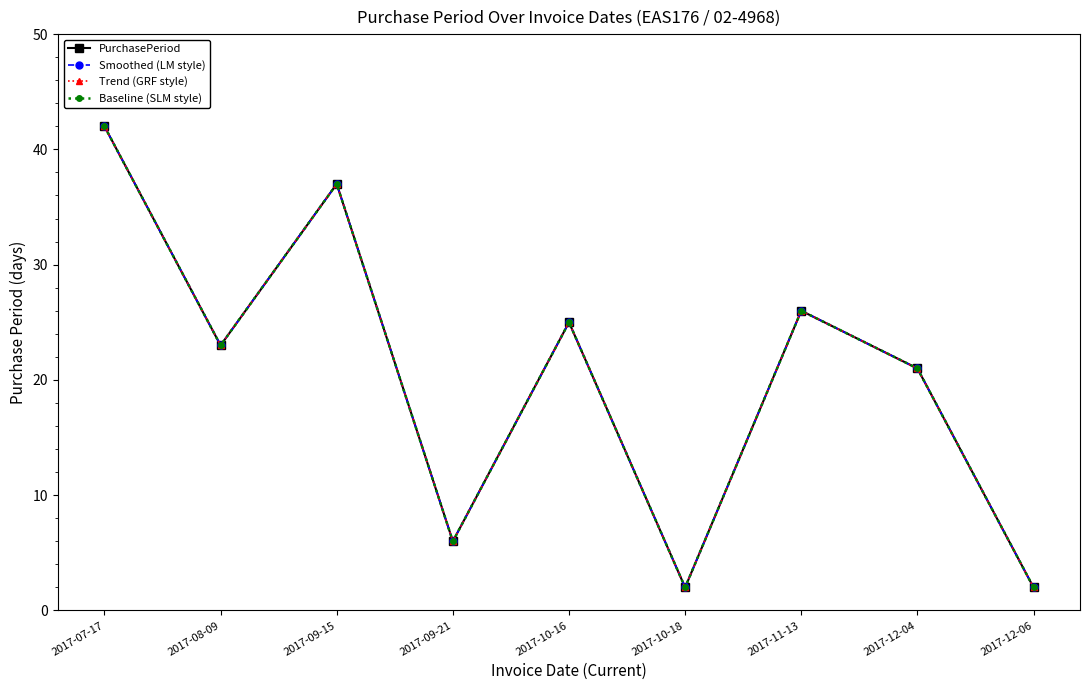

What is the difference between the maximum and second lowest values in the Trend (GRF style) series?

40